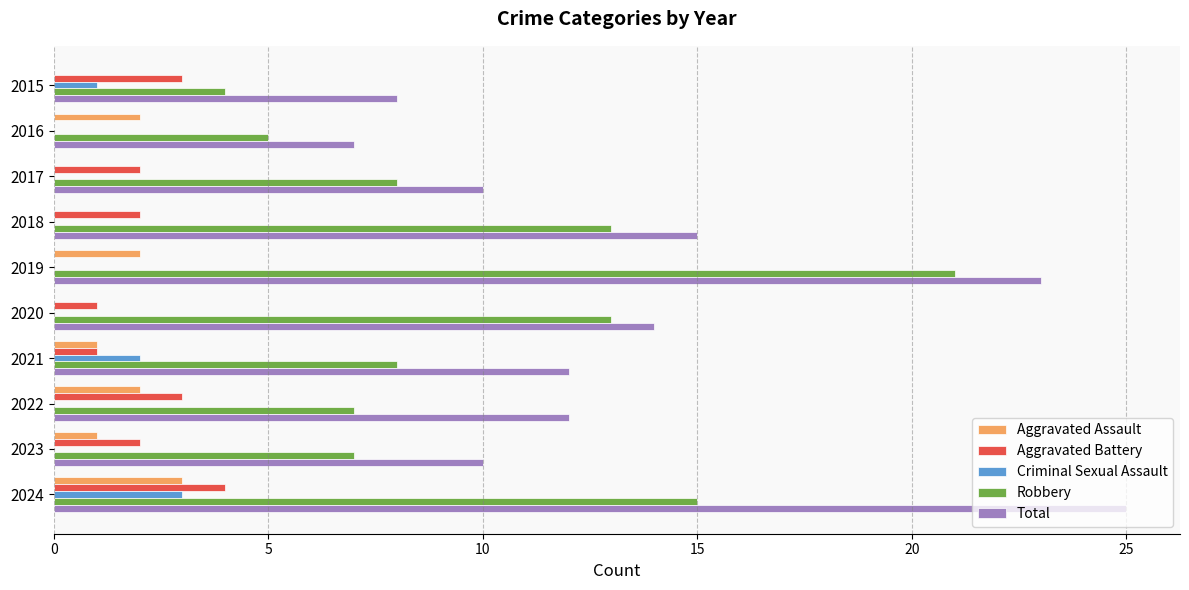

What is the approximate value of Total at 2016?

7